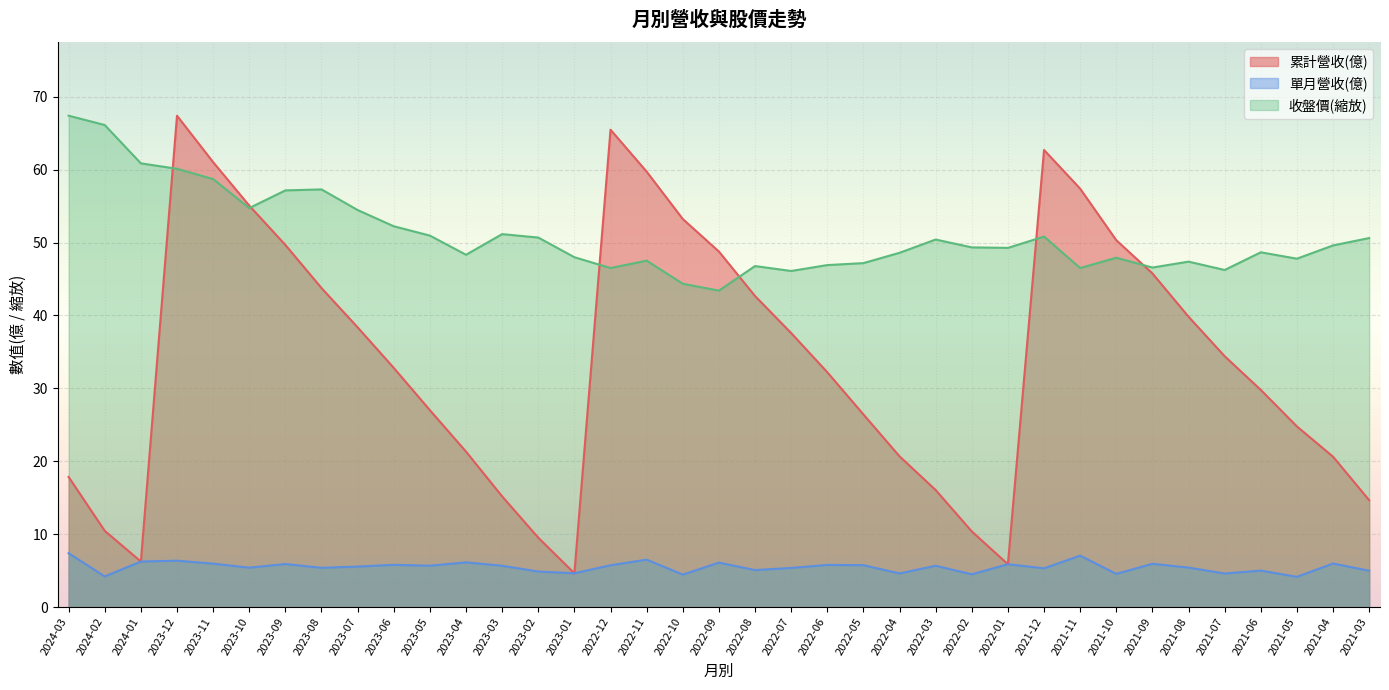

True or false: 累計營收(億) and 單月營收(億) cross at least once.

False